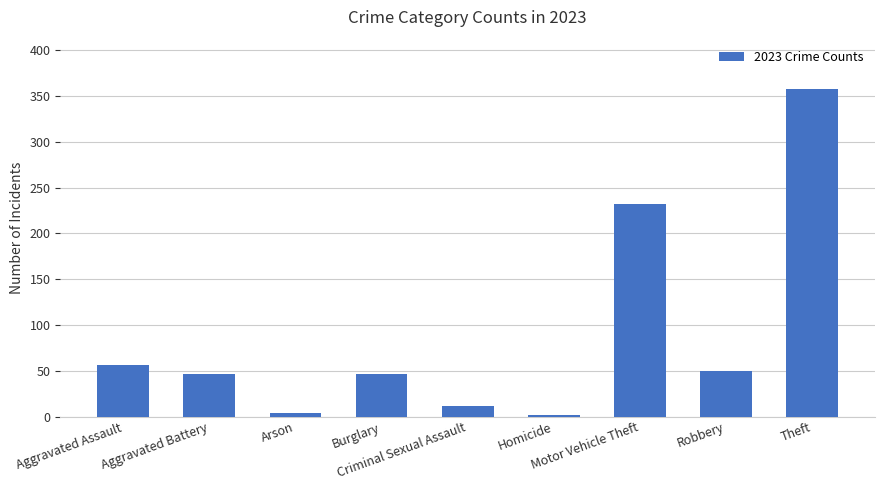

What is the difference between the maximum and minimum values?

356